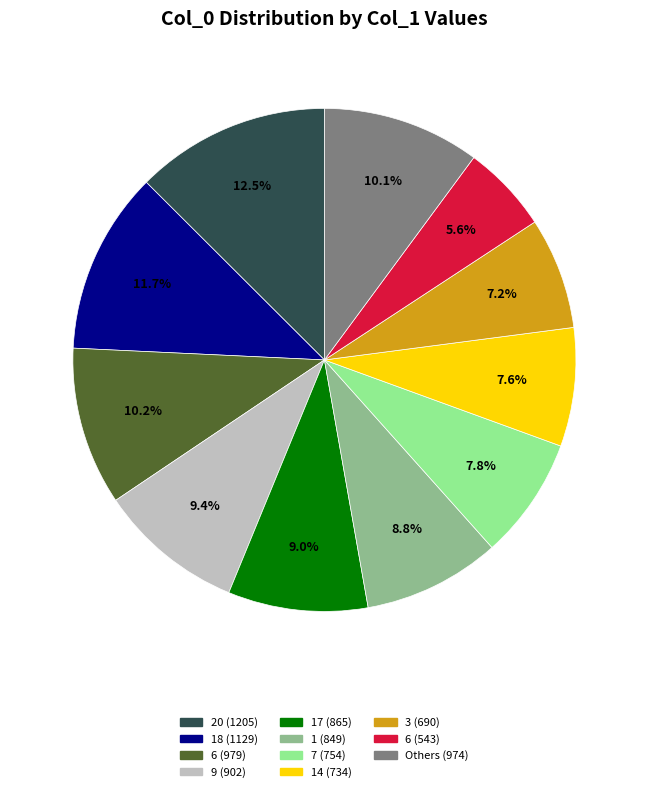

Is there any slice that represents more than half of the pie?

No